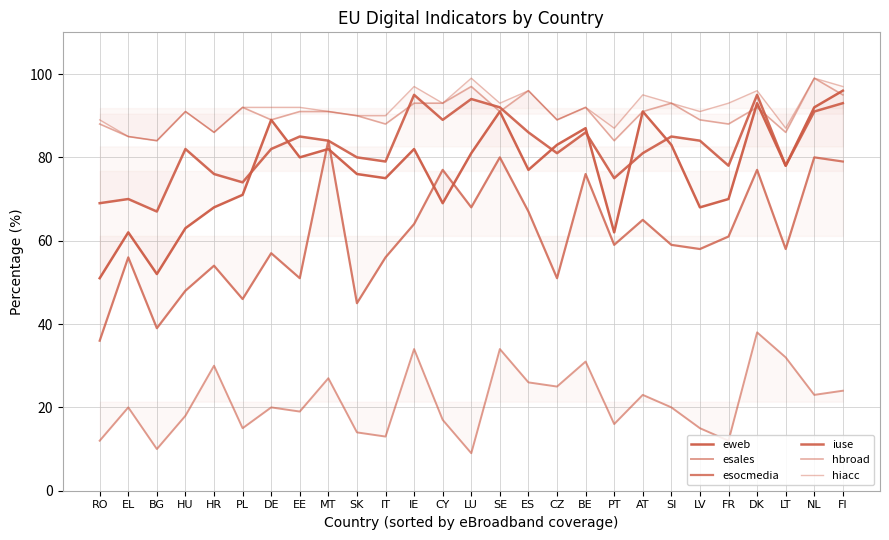

Which series has the largest total across all categories?

hiacc